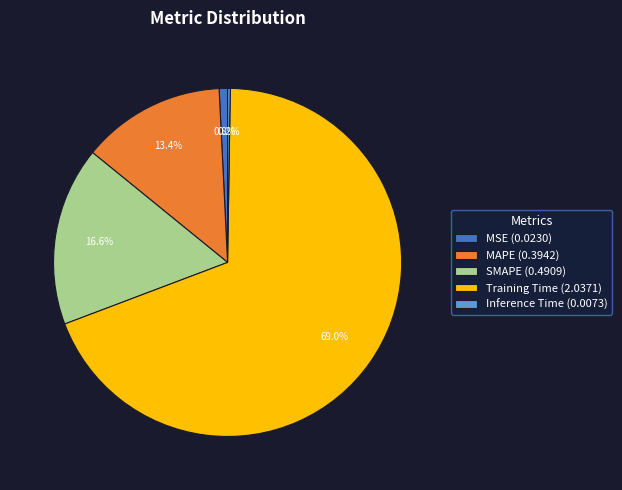

Does SMAPE represent more than half of the total?

No